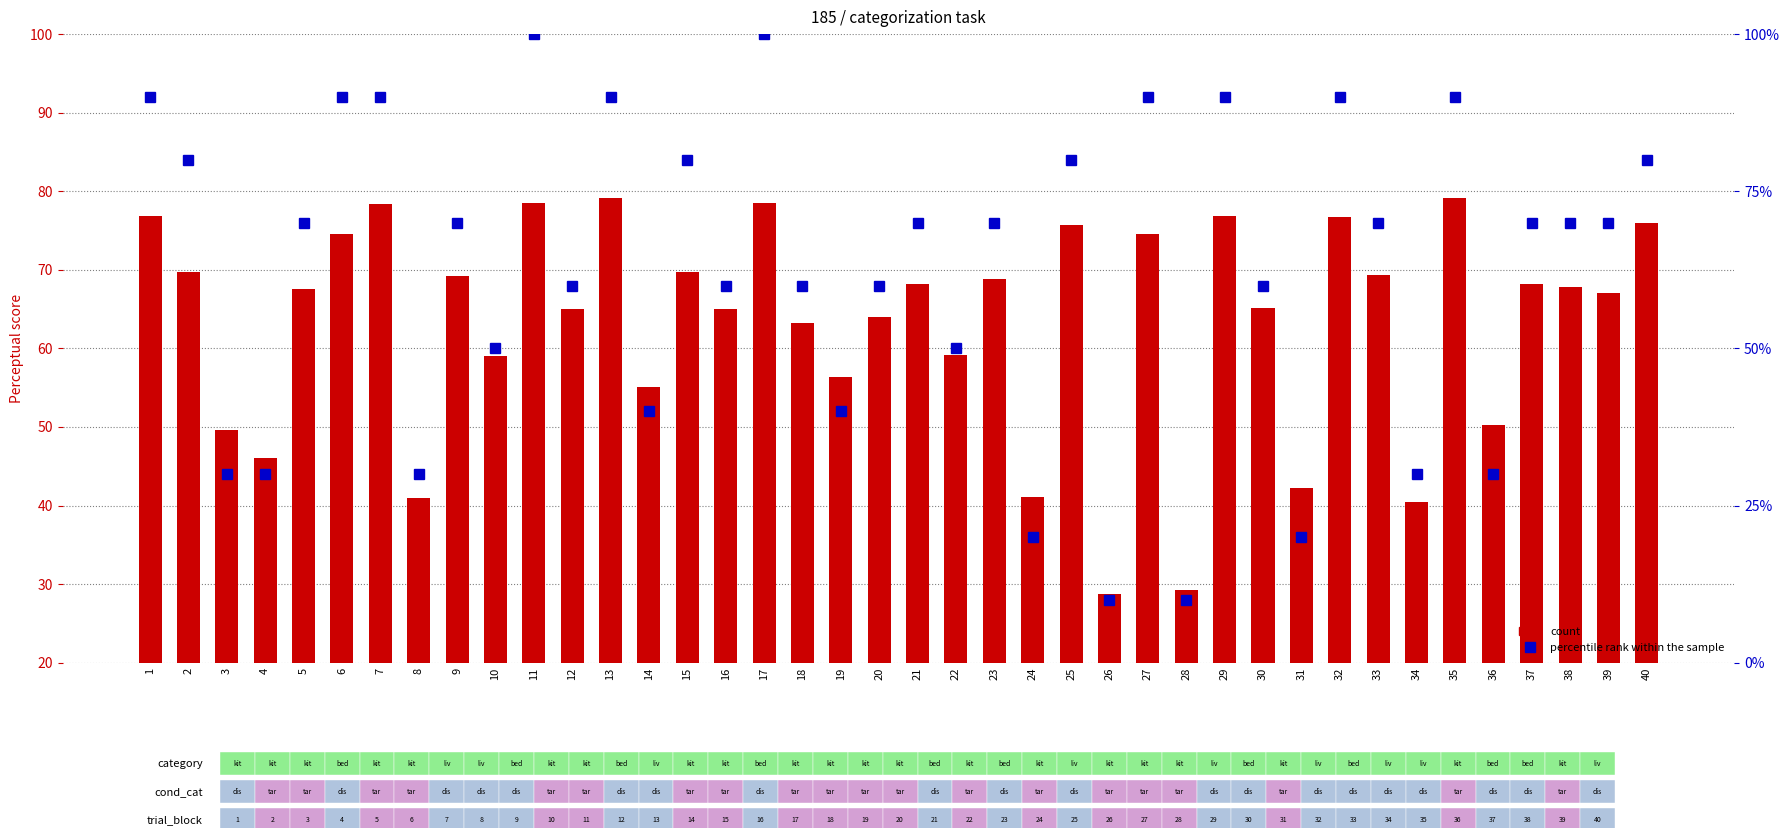

At how many categories does at least one series exceed 33?

38